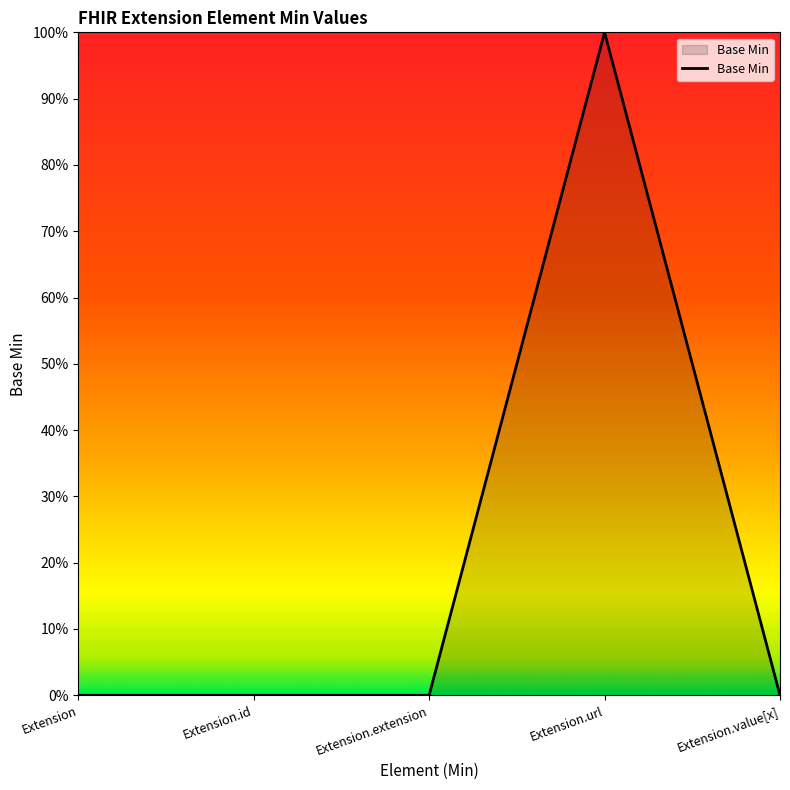

At which category does the chart reach its peak across all series?

Extension.url